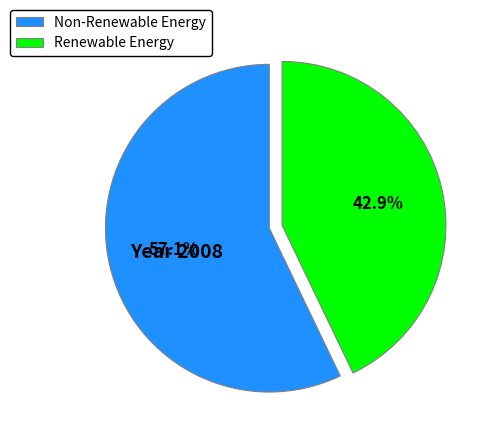

How many slices are in this pie chart?

2